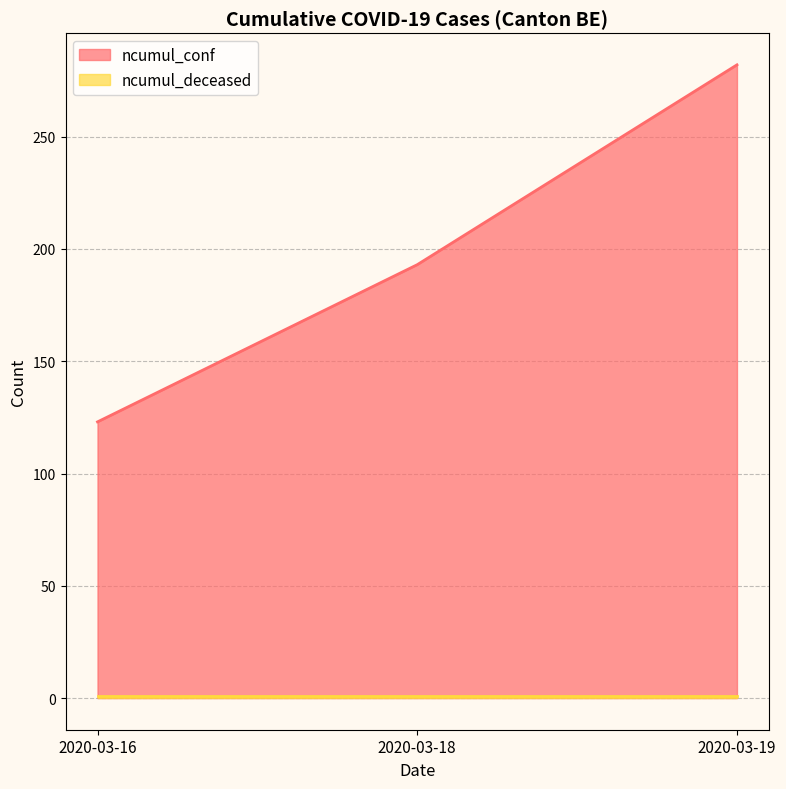

Is it true that the value at 2020-03-18 is 193?

True